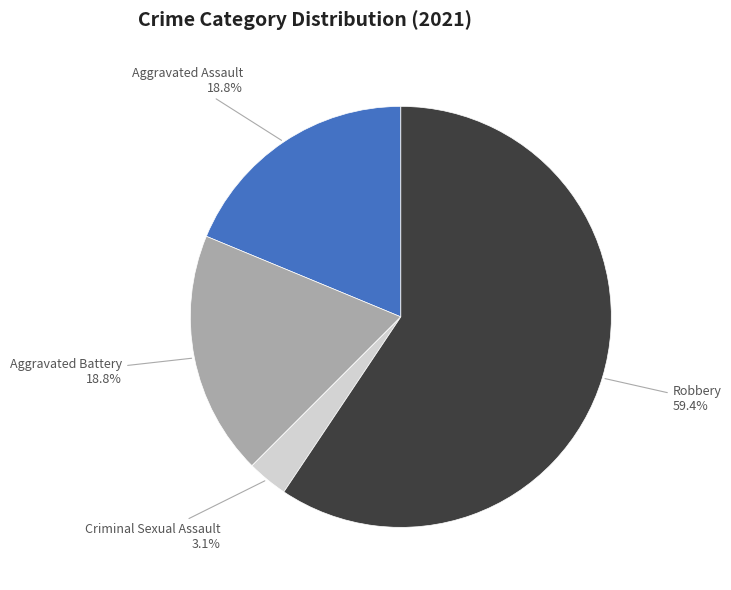

Is there any slice that represents more than half of the pie?

Yes